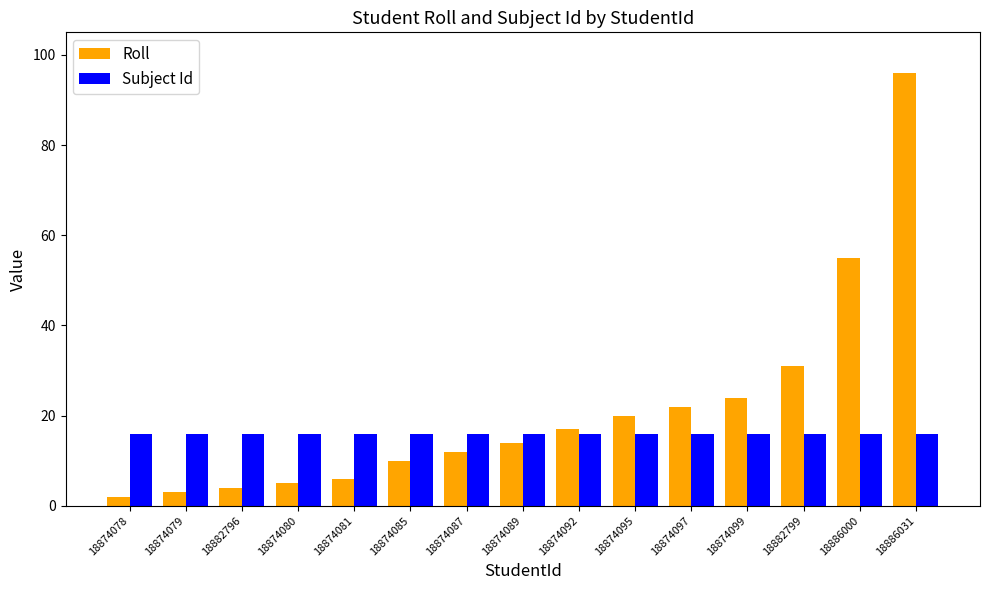

The value of Subject Id at 18874078 is 16. True or false?

True